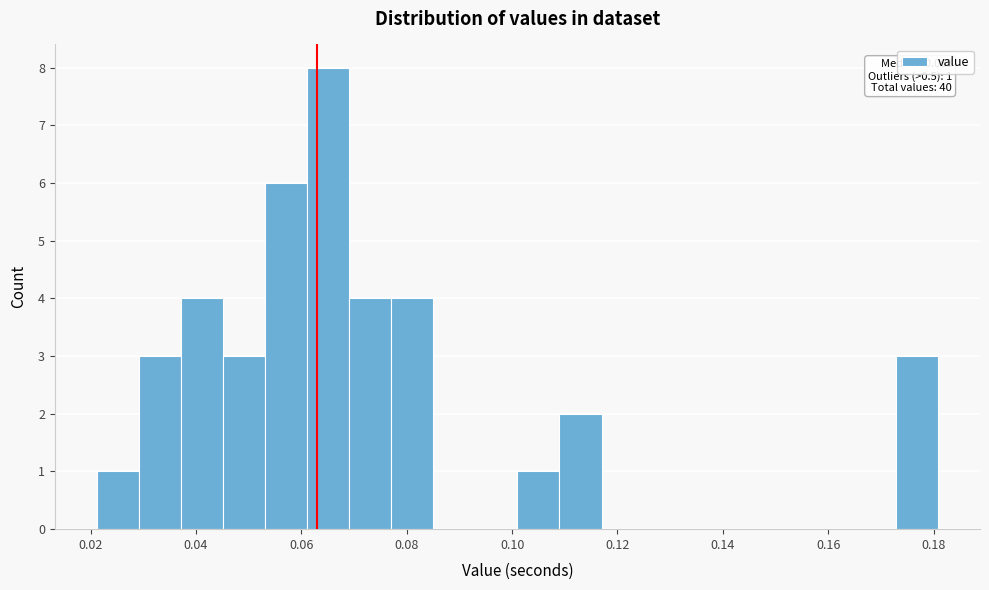

Around what value on the x-axis is the tallest bar? Give the approximate position of its centre, as read against the axis.

0.066